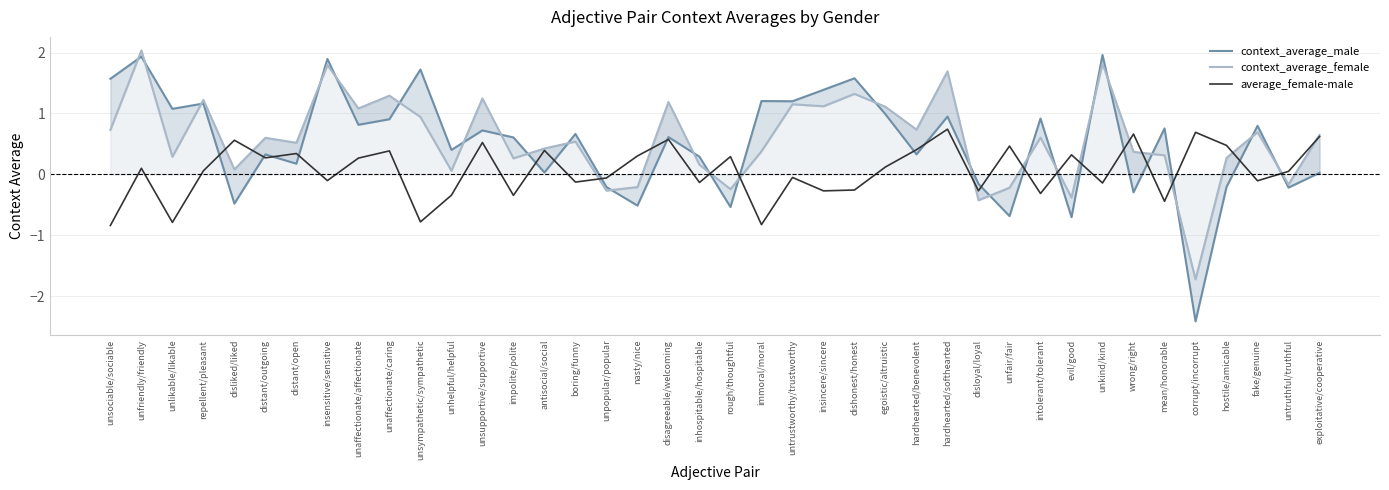

Reading left to right, list all the values displayed in this chart.

context_average_male: unsociable/sociable=1.6	unfriendly/friendly=1.9	unlikable/likable=1.1	repellent/pleasant=1.2	disliked/liked=-0.5	distant/outgoing=0.3	distant/open=0.2	insensitive/sensitive=1.9	unaffectionate/affectionate=0.8	unaffectionate/caring=0.9	unsympathetic/sympathetic=1.7	unhelpful/helpful=0.4	unsupportive/supportive=0.7	impolite/polite=0.6	antisocial/social=0.0	boring/funny=0.7	unpopular/popular=-0.2	nasty/nice=-0.5	disagreeable/welcoming=0.6	inhospitable/hospitable=0.3	rough/thoughtful=-0.5	immoral/moral=1.2	untrustworthy/trustworthy=1.2	insincere/sincere=1.4	dishonest/honest=1.6	egoistic/altruistic=1.0	hardhearted/benevolent=0.3	hardhearted/softhearted=0.9	disloyal/loyal=-0.2	unfair/fair=-0.7	intolerant/tolerant=0.9	evil/good=-0.7	unkind/kind=2.0	wrong/right=-0.3	mean/honorable=0.8	corrupt/incorrupt=-2.4	hostile/amicable=-0.2	fake/genuine=0.8	untruthful/truthful=-0.2	exploitative/cooperative=0.0
context_average_female: unsociable/sociable=0.7	unfriendly/friendly=2.0	unlikable/likable=0.3	repellent/pleasant=1.2	disliked/liked=0.1	distant/outgoing=0.6	distant/open=0.5	insensitive/sensitive=1.8	unaffectionate/affectionate=1.1	unaffectionate/caring=1.3	unsympathetic/sympathetic=0.9	unhelpful/helpful=0.1	unsupportive/supportive=1.2	impolite/polite=0.3	antisocial/social=0.4	boring/funny=0.5	unpopular/popular=-0.3	nasty/nice=-0.2	disagreeable/welcoming=1.2	inhospitable/hospitable=0.2	rough/thoughtful=-0.2	immoral/moral=0.4	untrustworthy/trustworthy=1.2	insincere/sincere=1.1	dishonest/honest=1.3	egoistic/altruistic=1.1	hardhearted/benevolent=0.7	hardhearted/softhearted=1.7	disloyal/loyal=-0.4	unfair/fair=-0.2	intolerant/tolerant=0.6	evil/good=-0.4	unkind/kind=1.8	wrong/right=0.4	mean/honorable=0.3	corrupt/incorrupt=-1.7	hostile/amicable=0.3	fake/genuine=0.7	untruthful/truthful=-0.2	exploitative/cooperative=0.6
average_female-male: unsociable/sociable=-0.8	unfriendly/friendly=0.1	unlikable/likable=-0.8	repellent/pleasant=0.1	disliked/liked=0.6	distant/outgoing=0.3	distant/open=0.3	insensitive/sensitive=-0.1	unaffectionate/affectionate=0.3	unaffectionate/caring=0.4	unsympathetic/sympathetic=-0.8	unhelpful/helpful=-0.3	unsupportive/supportive=0.5	impolite/polite=-0.3	antisocial/social=0.4	boring/funny=-0.1	unpopular/popular=-0.1	nasty/nice=0.3	disagreeable/welcoming=0.6	inhospitable/hospitable=-0.1	rough/thoughtful=0.3	immoral/moral=-0.8	untrustworthy/trustworthy=-0.0	insincere/sincere=-0.3	dishonest/honest=-0.3	egoistic/altruistic=0.1	hardhearted/benevolent=0.4	hardhearted/softhearted=0.7	disloyal/loyal=-0.3	unfair/fair=0.5	intolerant/tolerant=-0.3	evil/good=0.3	unkind/kind=-0.1	wrong/right=0.7	mean/honorable=-0.4	corrupt/incorrupt=0.7	hostile/amicable=0.5	fake/genuine=-0.1	untruthful/truthful=0.1	exploitative/cooperative=0.6